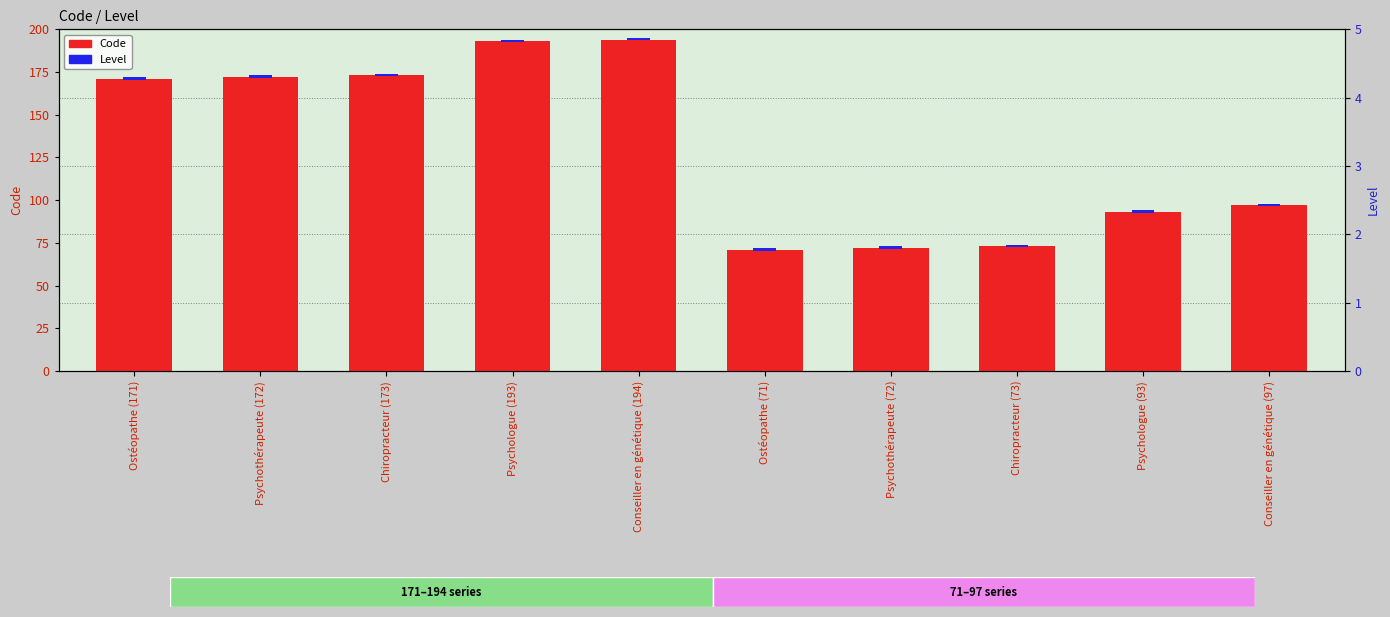

What are all the series names shown in the legend?

Code, Level